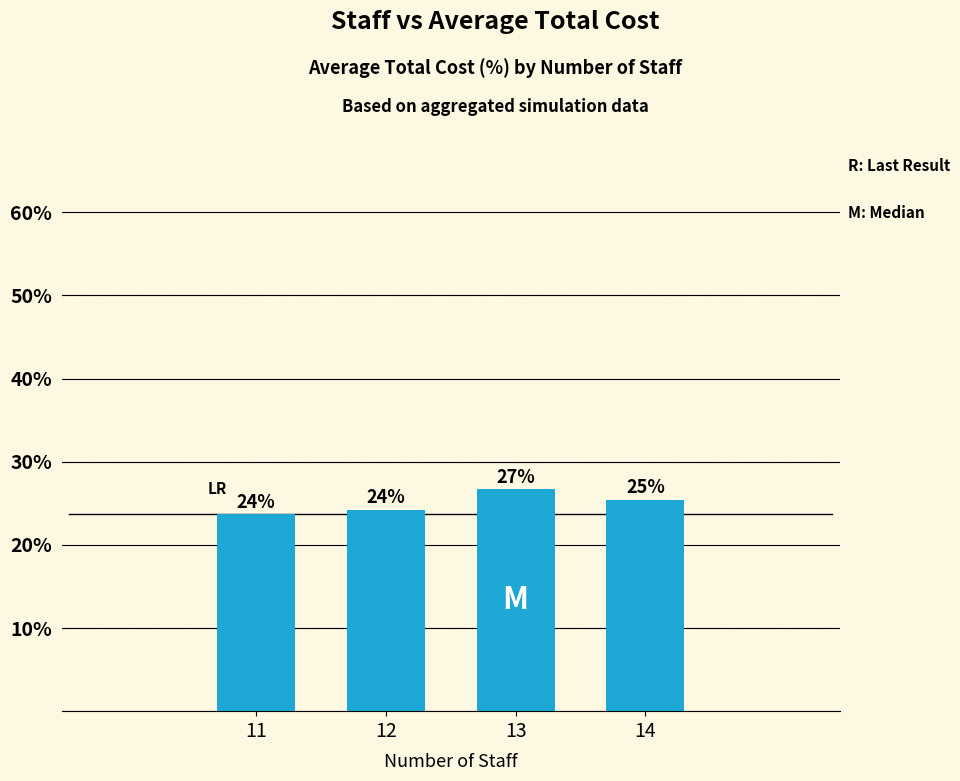

Between 14 and 13, which is larger?

13